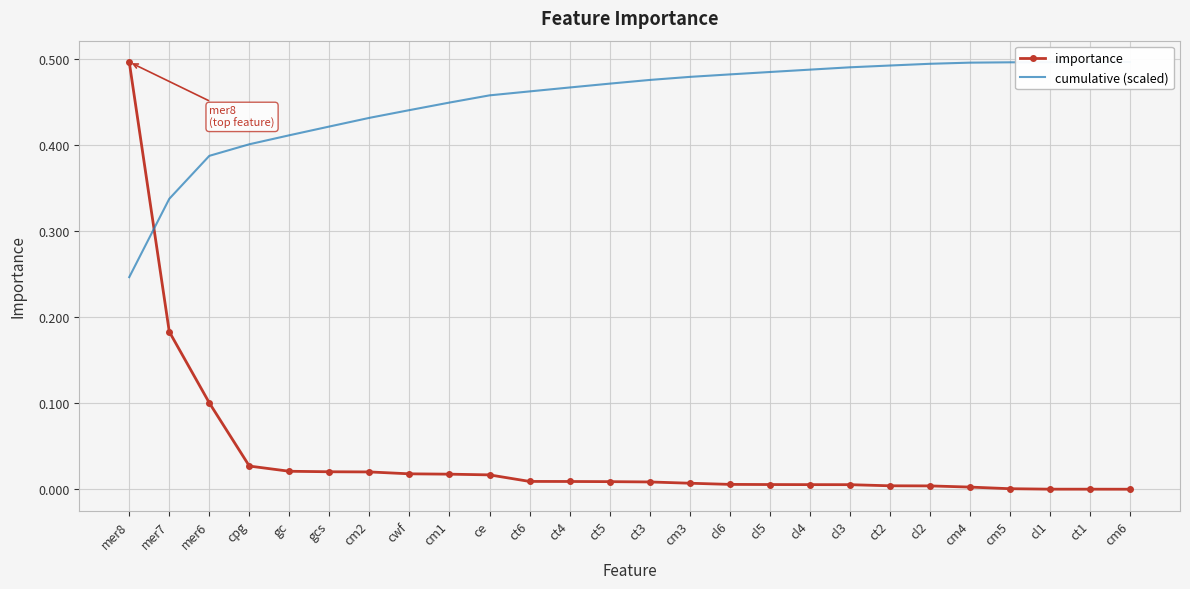

The value of cumulative (scaled) at ct1 is 0.5. True or false?

True